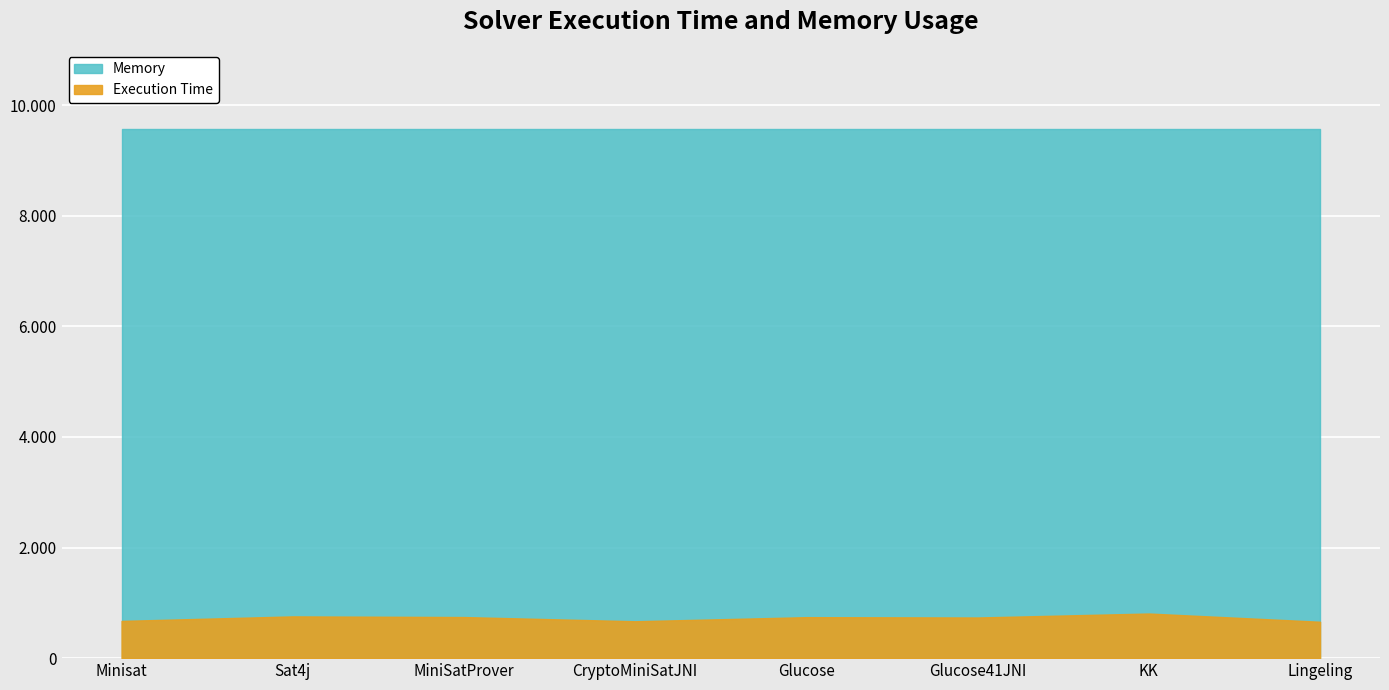

Where does the Execution Time series first go above 741?

Sat4j